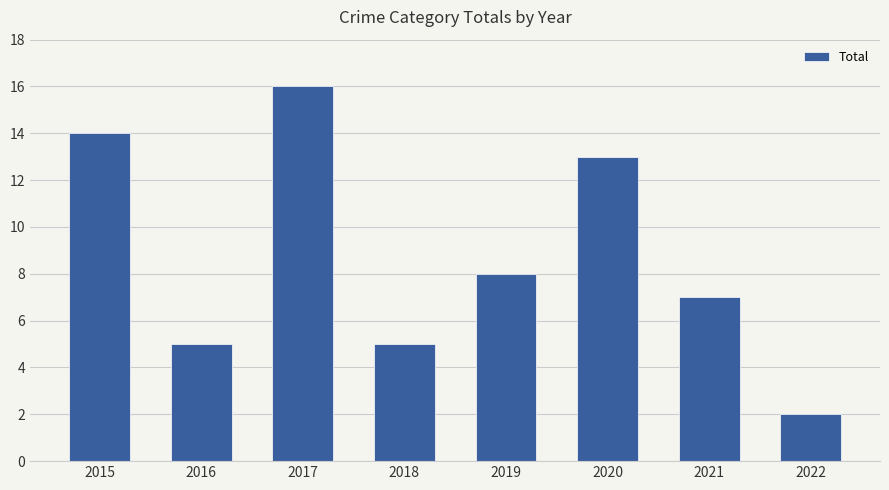

Is it true that the value at 2020 is 7?

False